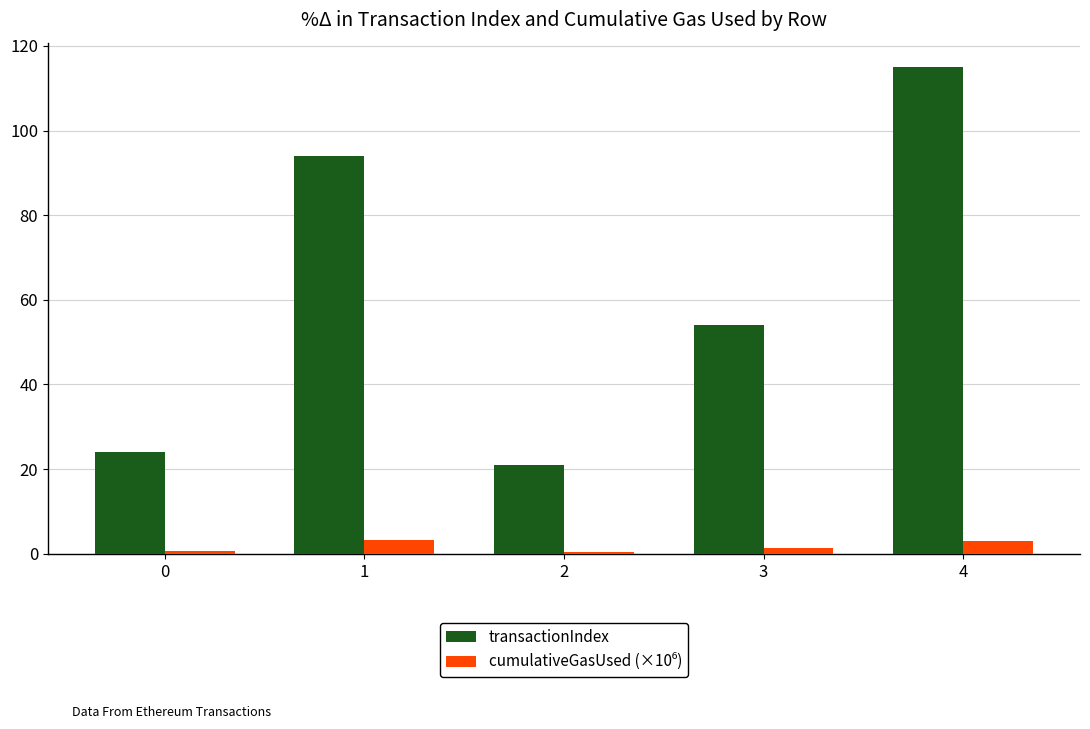

The value of transactionIndex at 3 is 35.2. True or false?

False